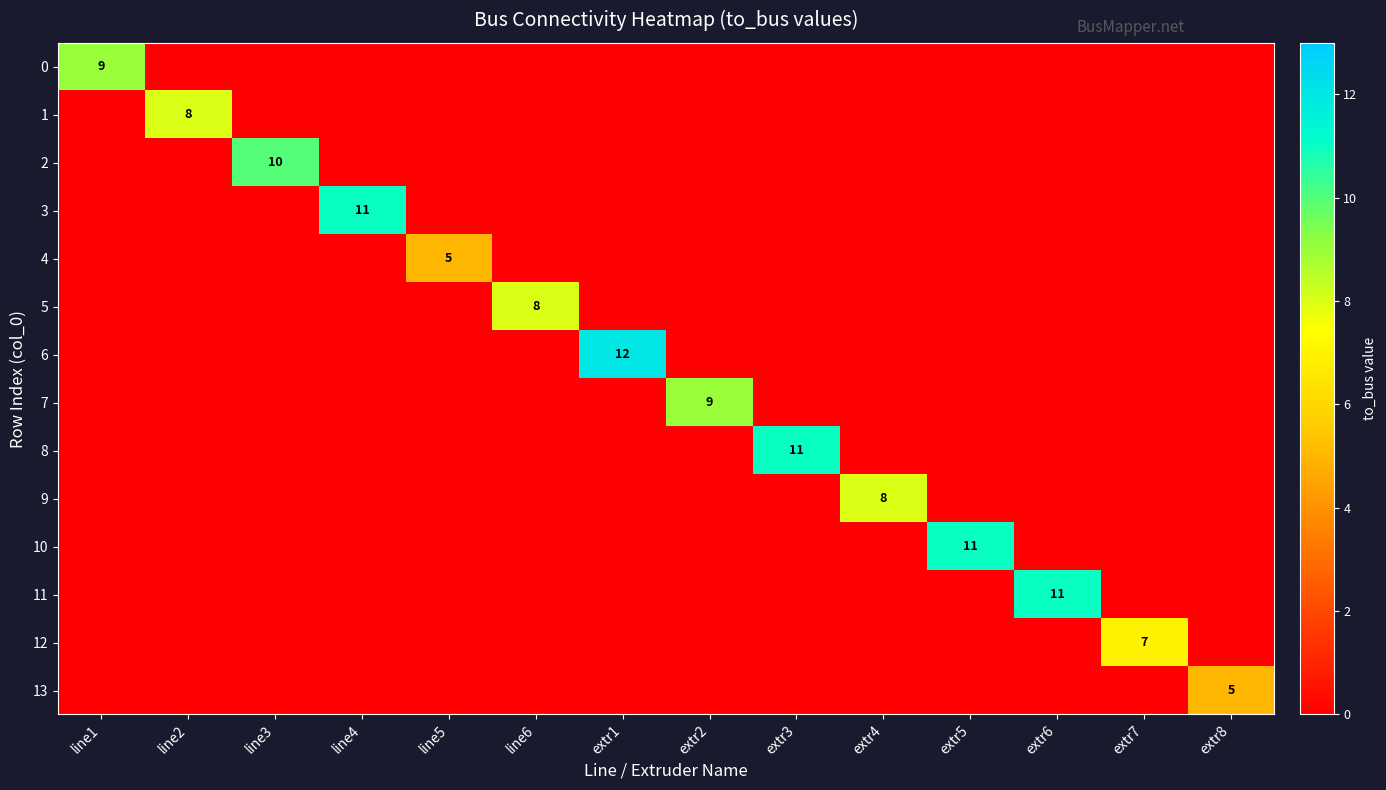

The value of 6 at extr1 is 12. True or false?

True